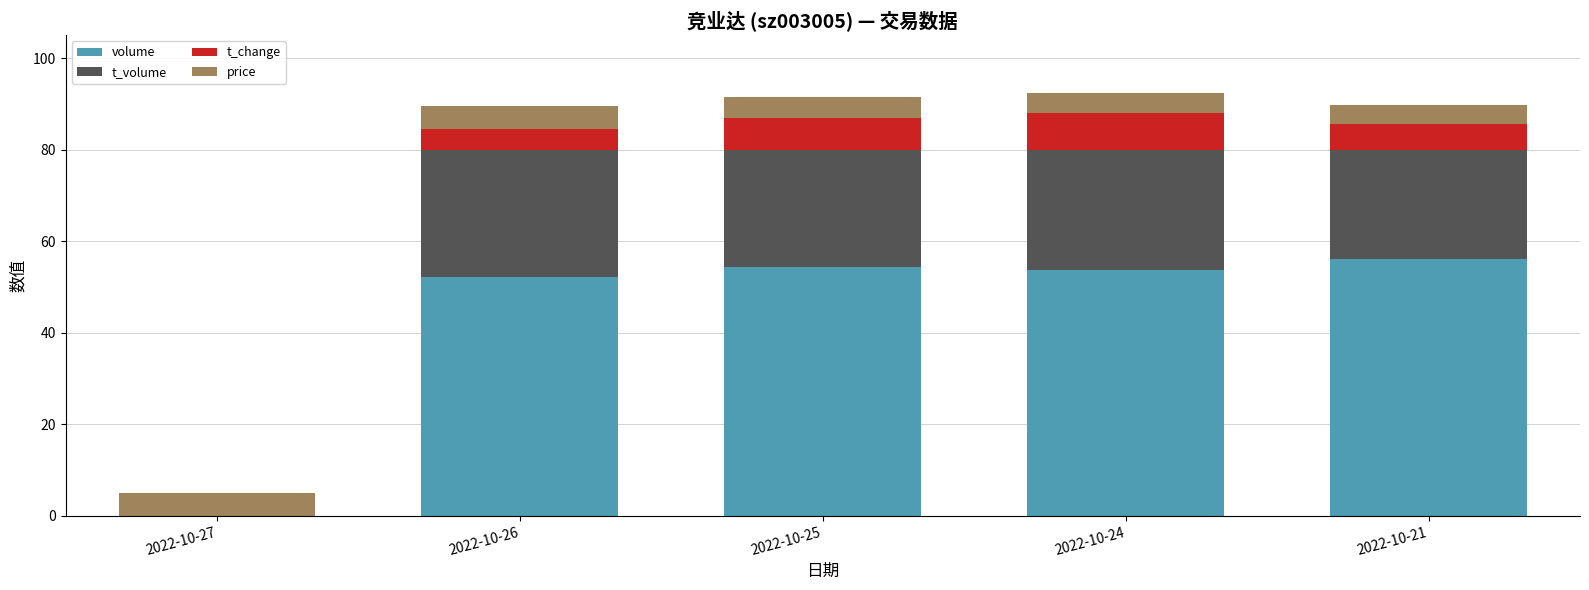

Reading left to right, list the values for the volume series.

2022-10-27=0.0	2022-10-26=52.1	2022-10-25=54.3	2022-10-24=53.7	2022-10-21=56.0